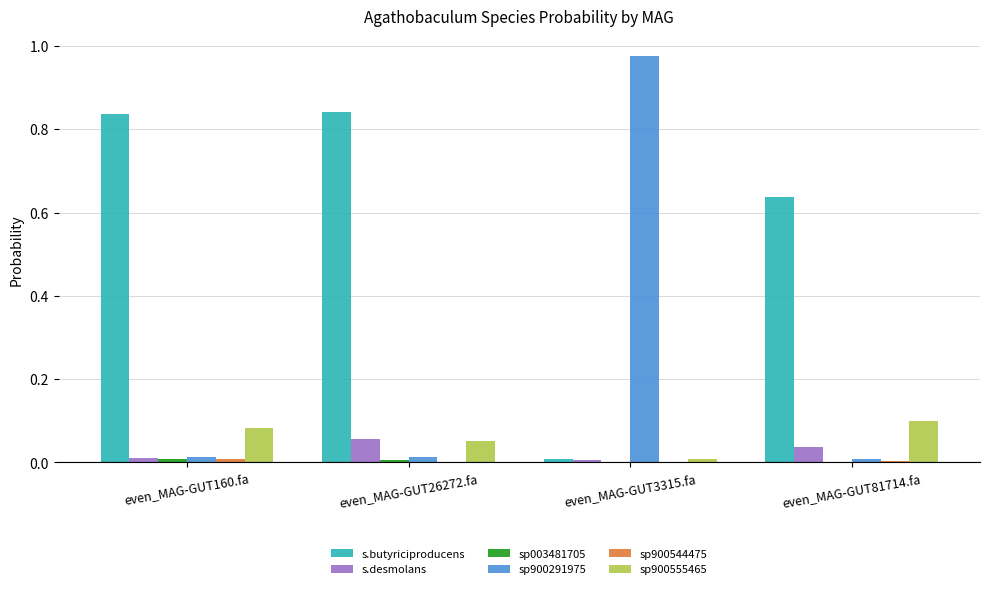

The value of s__Agathobaculum desmolans at even_MAG-GUT160.fa is 0.0. True or false?

True